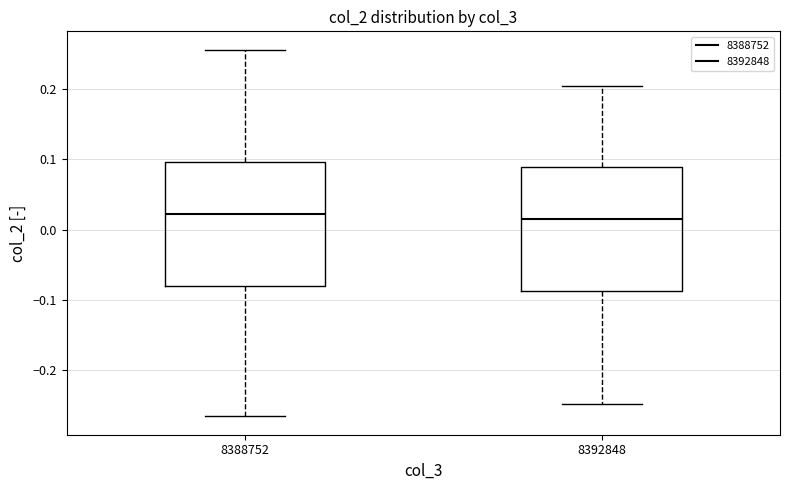

Reading left to right, transcribe this box plot: for each box, give where its median line is, the range the box spans, and where its two whiskers end, as read against the y-axis. The values are not printed on the chart, so give them approximately, as read against the axis.

8388752: median 0.02, box -0.08 to 0.10, whiskers -0.27 to 0.26
8392848: median 0.02, box -0.09 to 0.09, whiskers -0.25 to 0.20